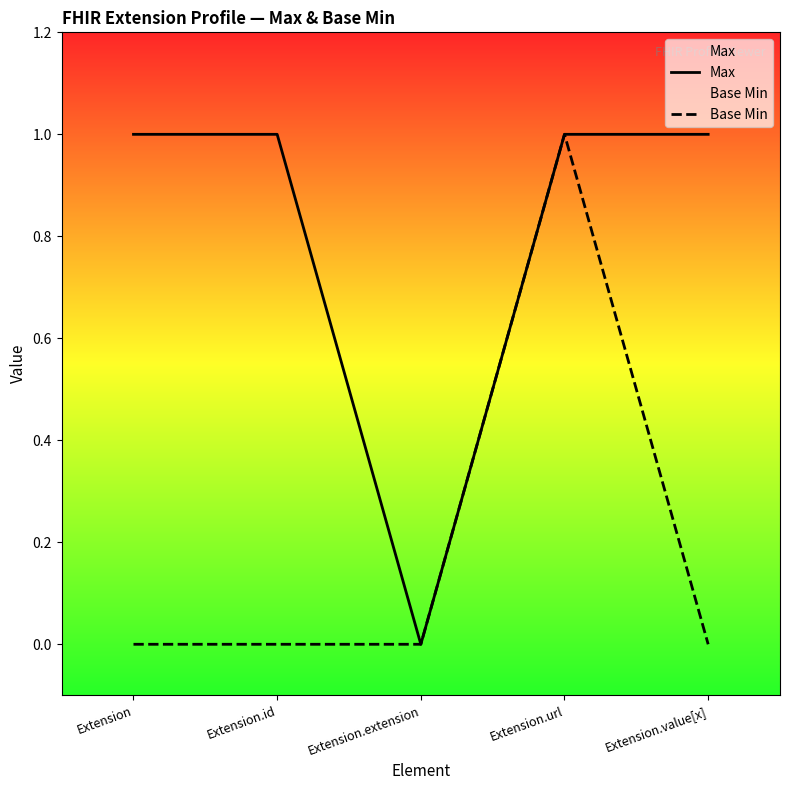

At which category is the sum across all series the highest?

Extension.url